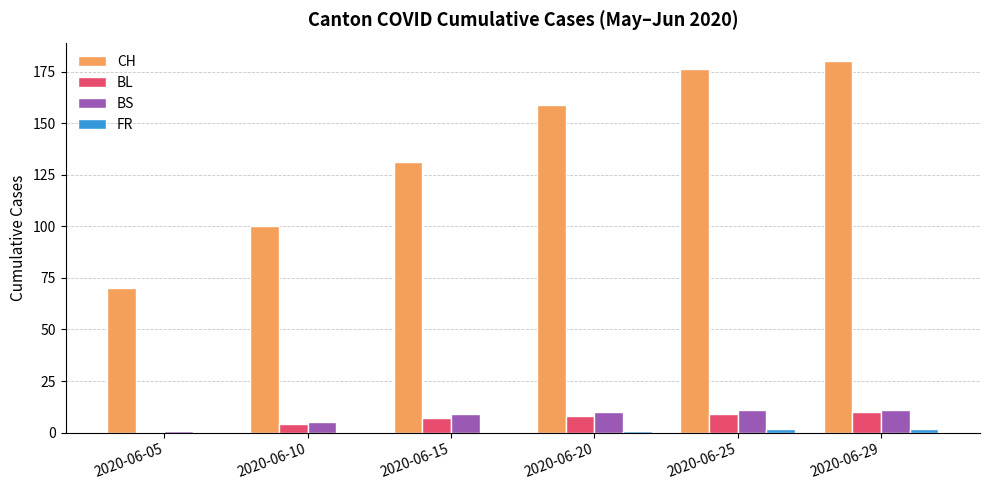

Which series has the widest spread of values?

CH